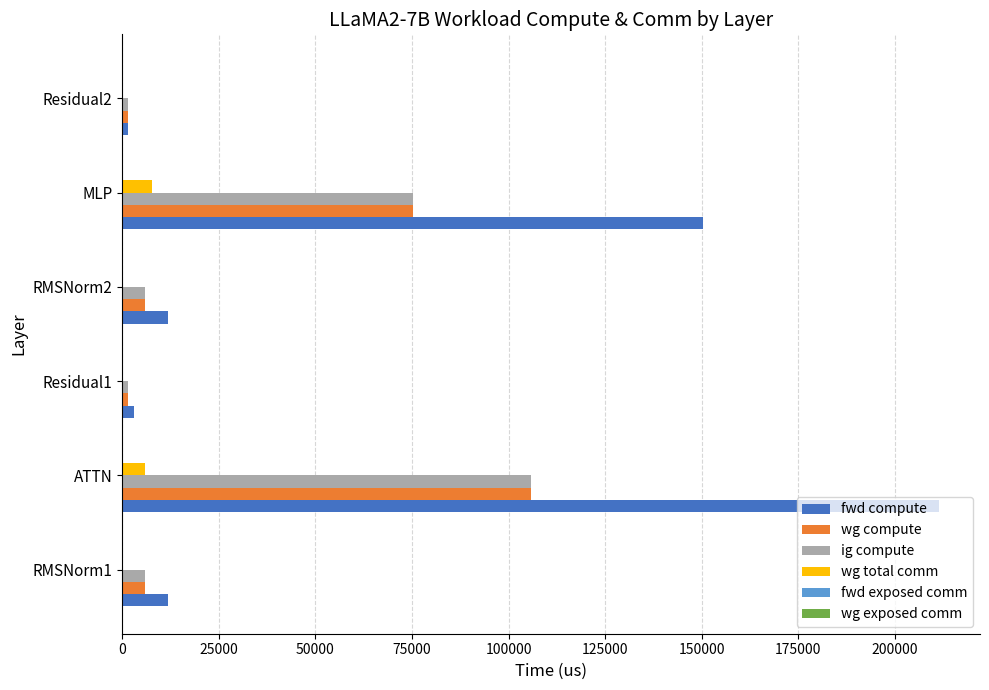

How many values in the ig compute series exceed 5938?

4